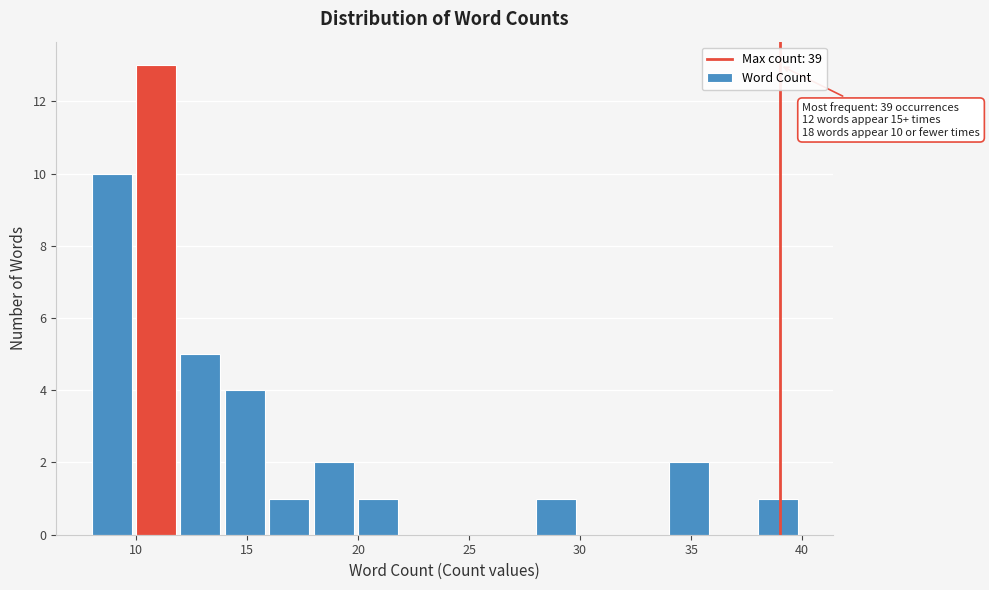

Over which range of the x-axis is the bar tallest?

10 to 12